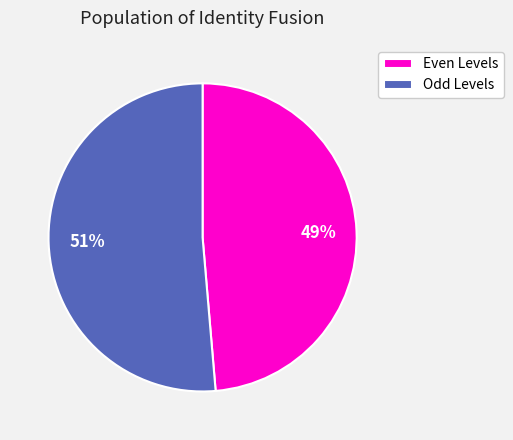

The Odd Levels slice represents 51% of the pie. True or false?

True